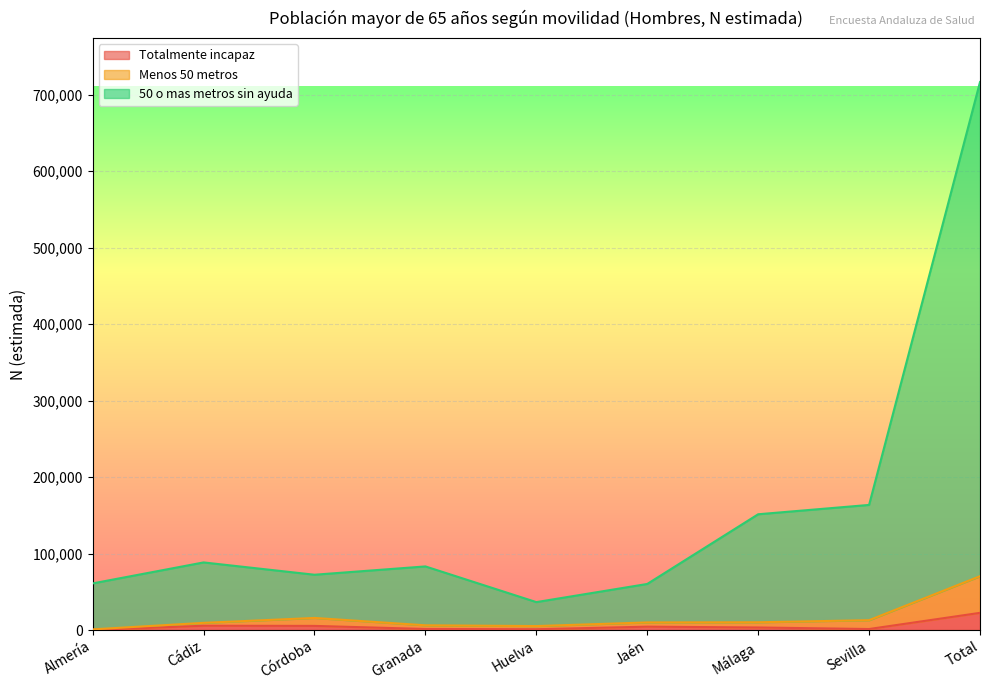

The 50 o mas metros sin ayuda series shows 60224 at Jaén. True or false?

True